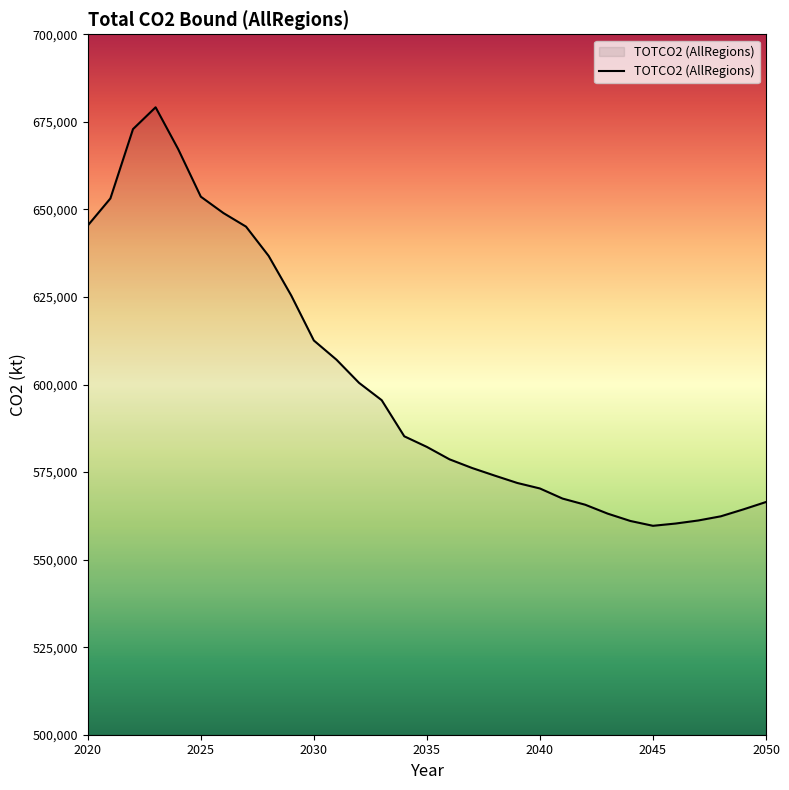

What is the sum of all values?

18613153.5